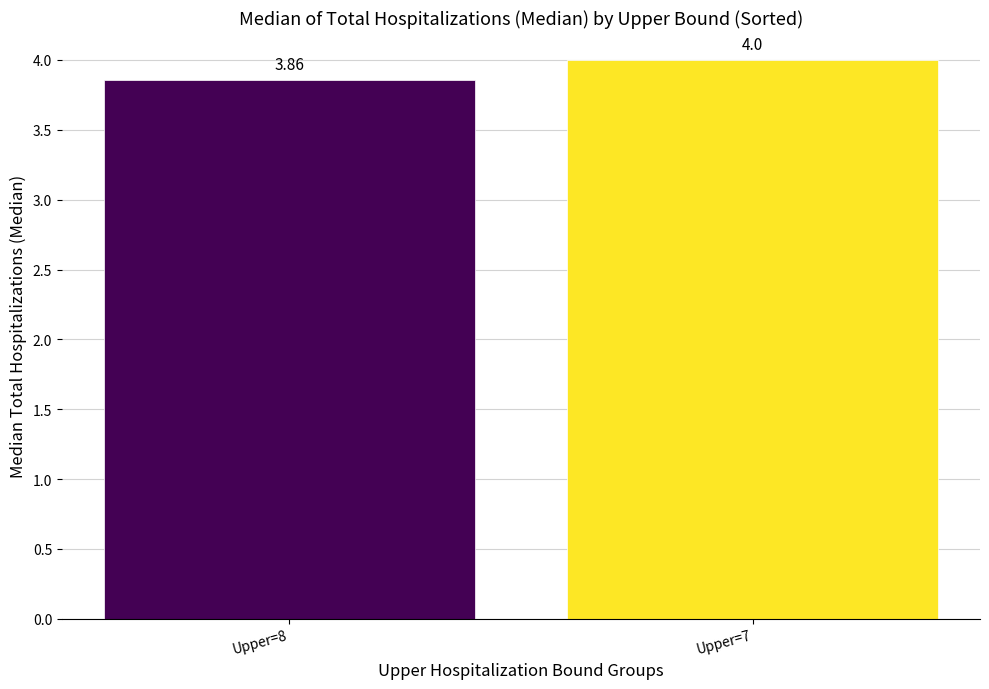

What is the difference between the values at Upper=7 and Upper=8?

0.1